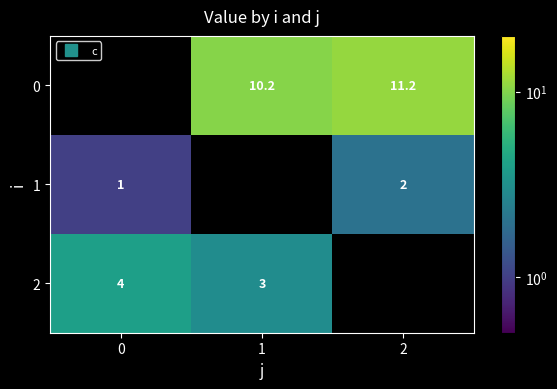

Which has a higher value, 1 or 2?

2